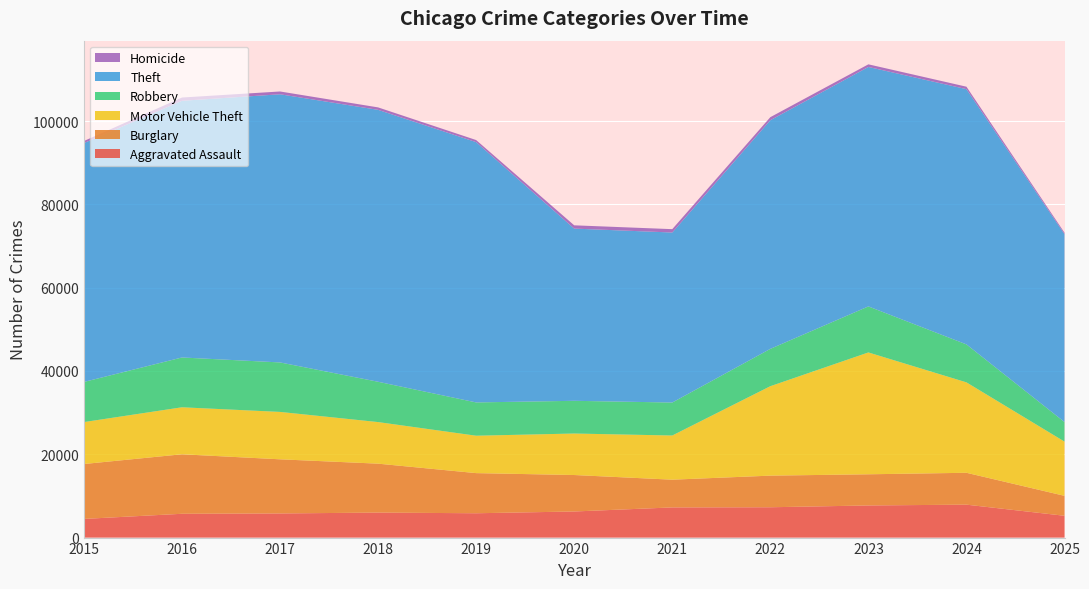

Reading right to left, list all the values displayed in this chart.

Aggravated Assault: 5236	7905	7712	7281	7242	6265	5841	6002	5793	5713	4480
Burglary: 4790	7653	7486	7594	6661	8758	9639	11747	13001	14289	13184
Motor Vehicle Theft: 13020	21713	29255	21472	10605	9962	8978	9985	11380	11285	10068
Robbery: 4700	9116	11052	8965	7920	7855	7995	9681	11881	11960	9638
Theft: 45121	61285	57494	54899	40821	41350	62499	65290	64386	61626	57353
Homicide: 338	589	632	730	806	787	499	588	672	786	496